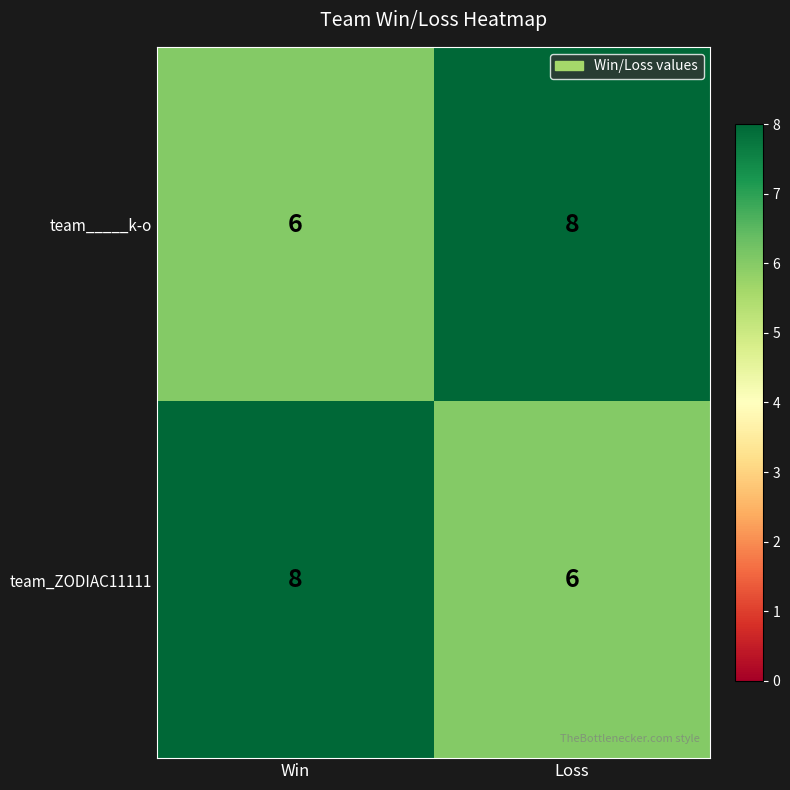

What is the sum of all team_ZODIAC11111 values?

14